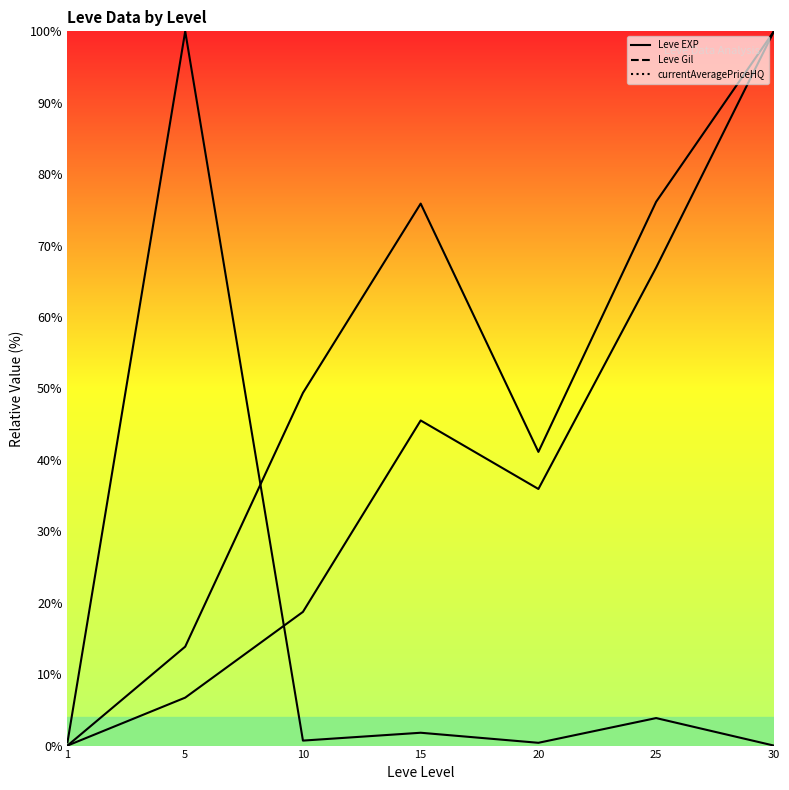

Between 20 and 10, which is larger?

20